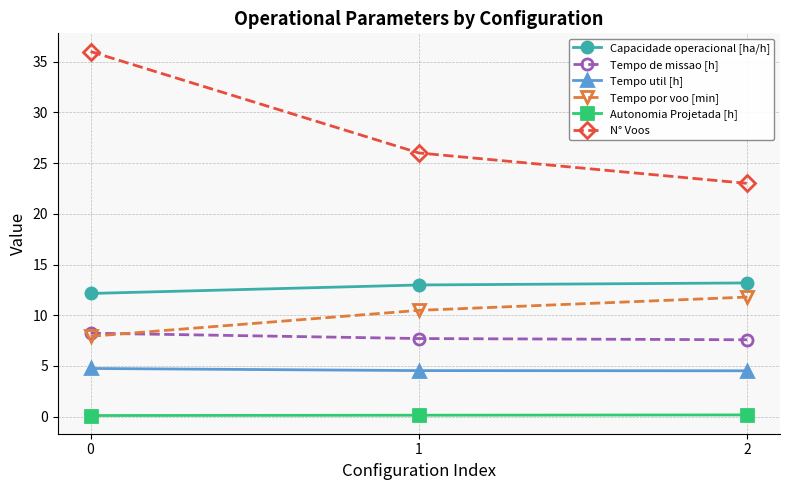

How many data points does each series have?

3